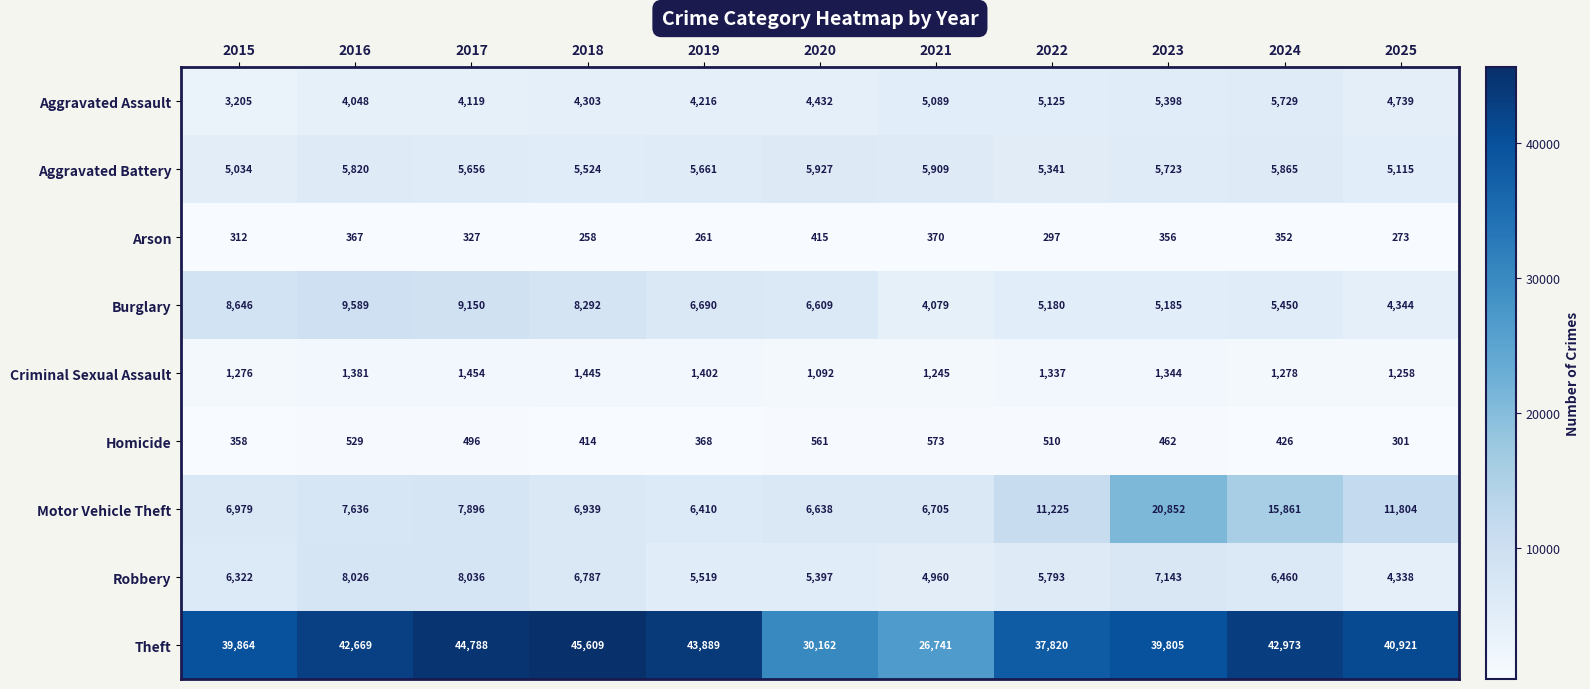

Is it true that Robbery equals 8945 at 2020?

False